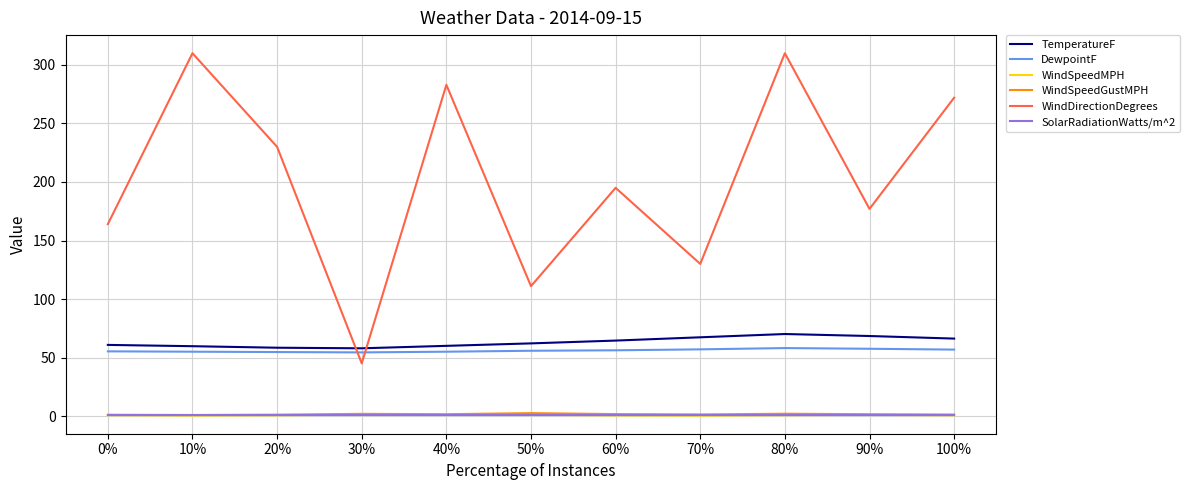

What position from the left is 80%?

9